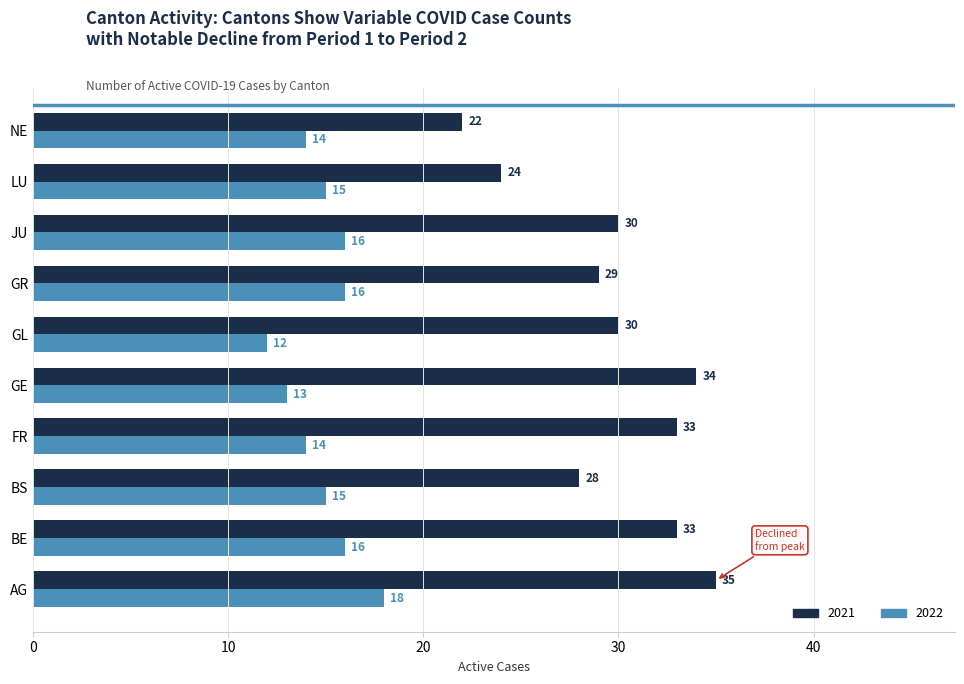

What is the difference between the maximum and minimum values in the 2021 series?

13